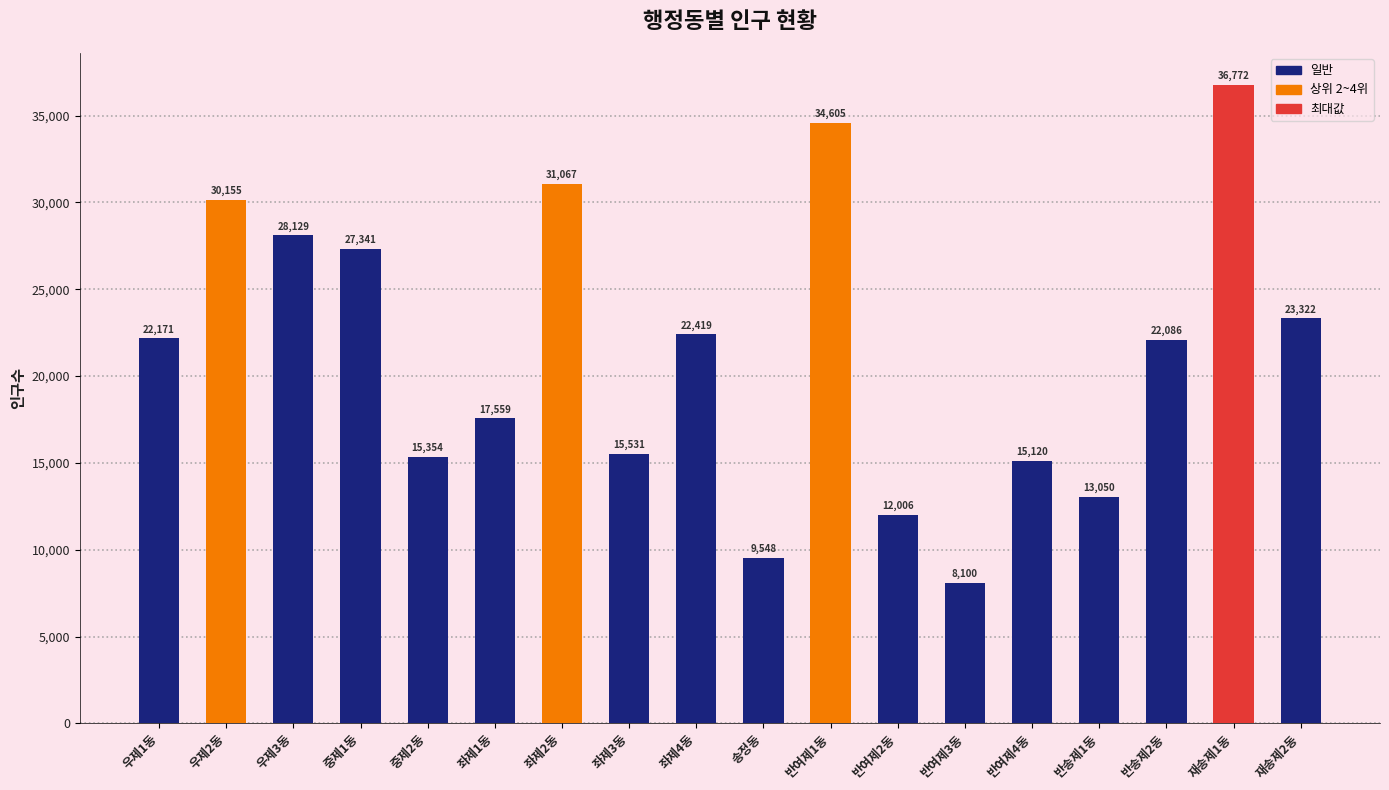

List the labels in order of value, smallest first.

반여제3동, 송정동, 반여제2동, 반송제1동, 반여제4동, 중제2동, 좌제3동, 좌제1동, 반송제2동, 우제1동, 좌제4동, 재송제2동, 중제1동, 우제3동, 우제2동, 좌제2동, 반여제1동, 재송제1동